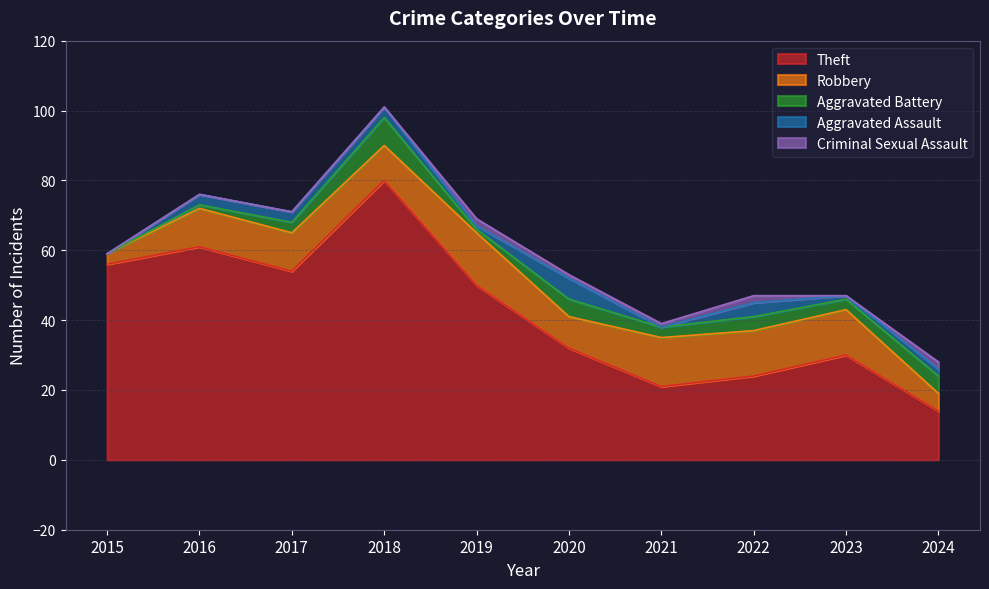

At which label does Robbery first exceed 11?

2019